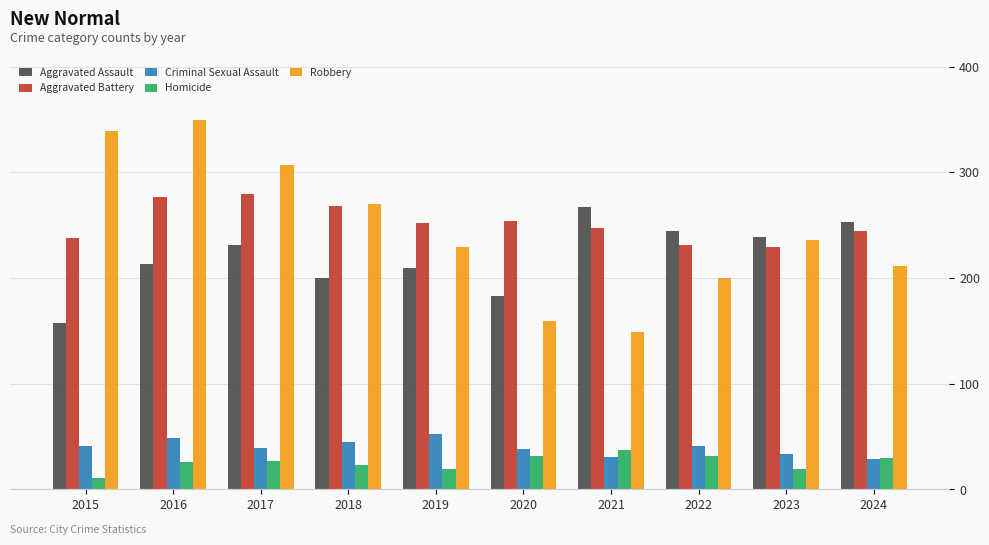

Where does the Aggravated Battery series first go above 252?

2016